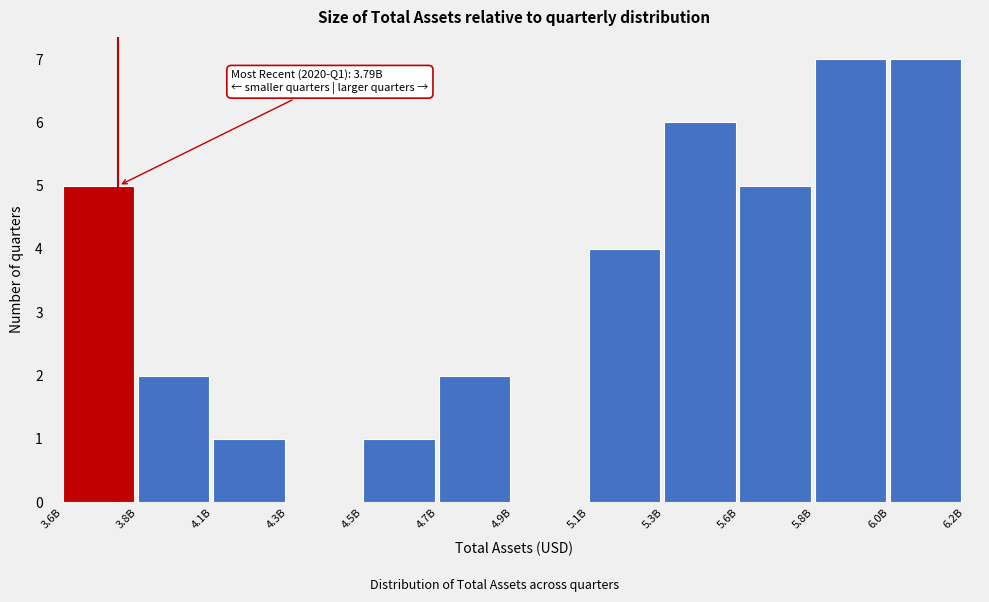

Reading left to right, transcribe all the data shown in this chart.

3.6B=5	3.8B=2	4.1B=1	4.3B=0	4.5B=1	4.7B=2	4.9B=0	5.1B=4	5.3B=6	5.6B=5	5.8B=7	6.0B=7